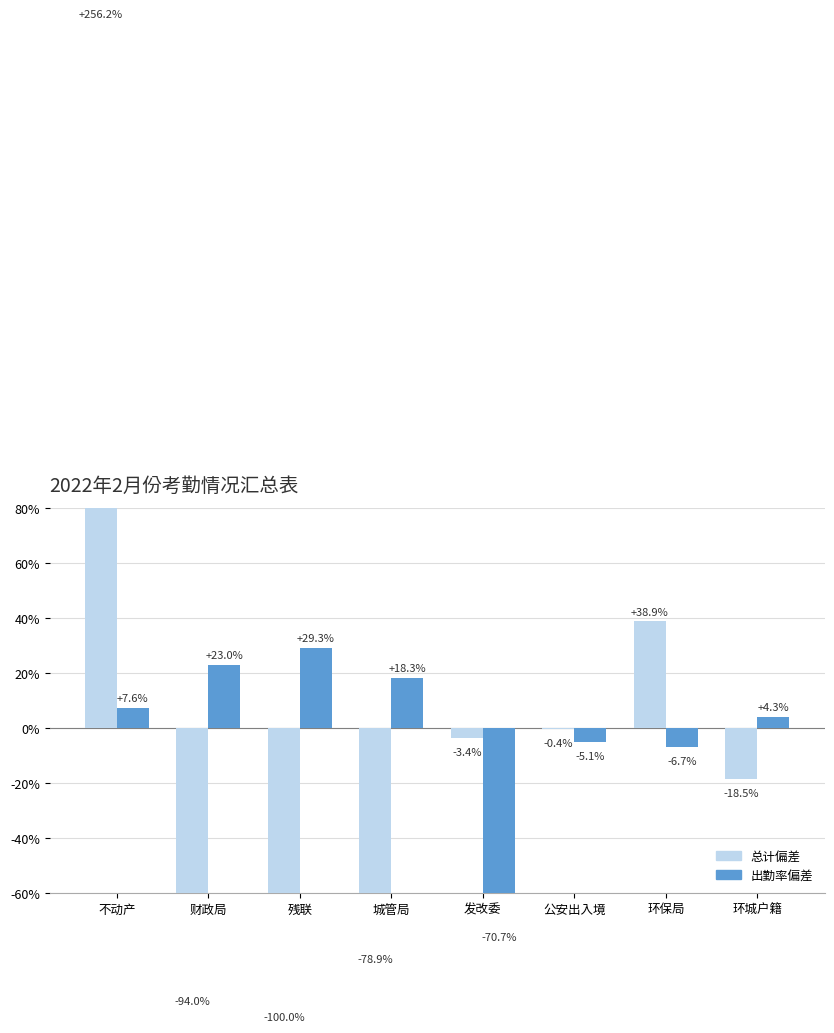

List the series in order of their peak value, highest first.

总计偏差, 出勤率偏差